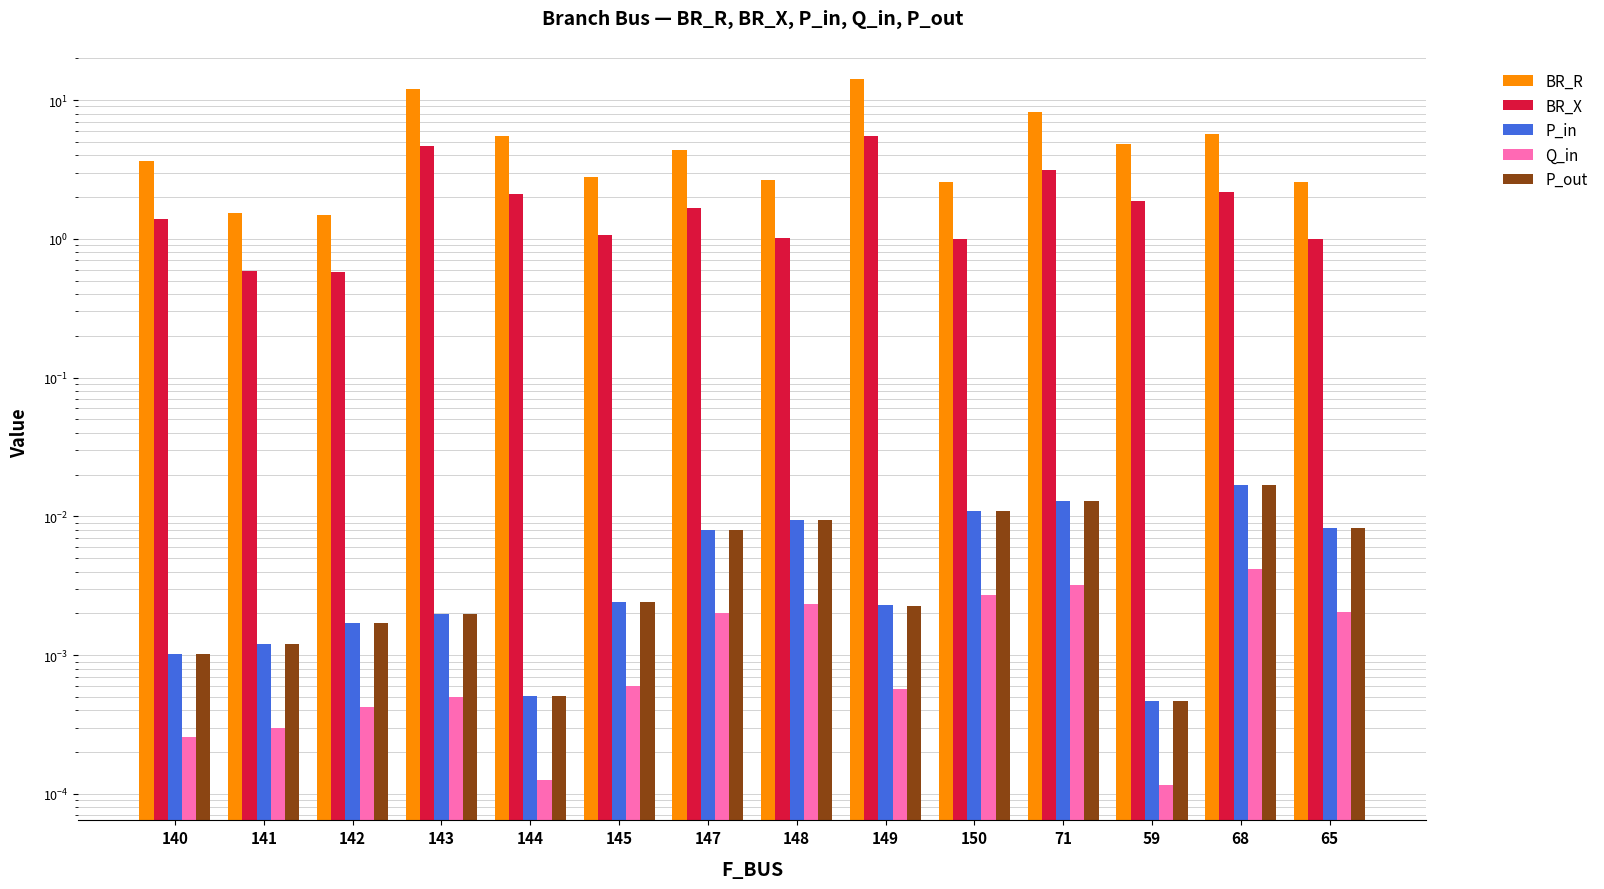

The value of Q_in at 140 is 0.0. True or false?

True